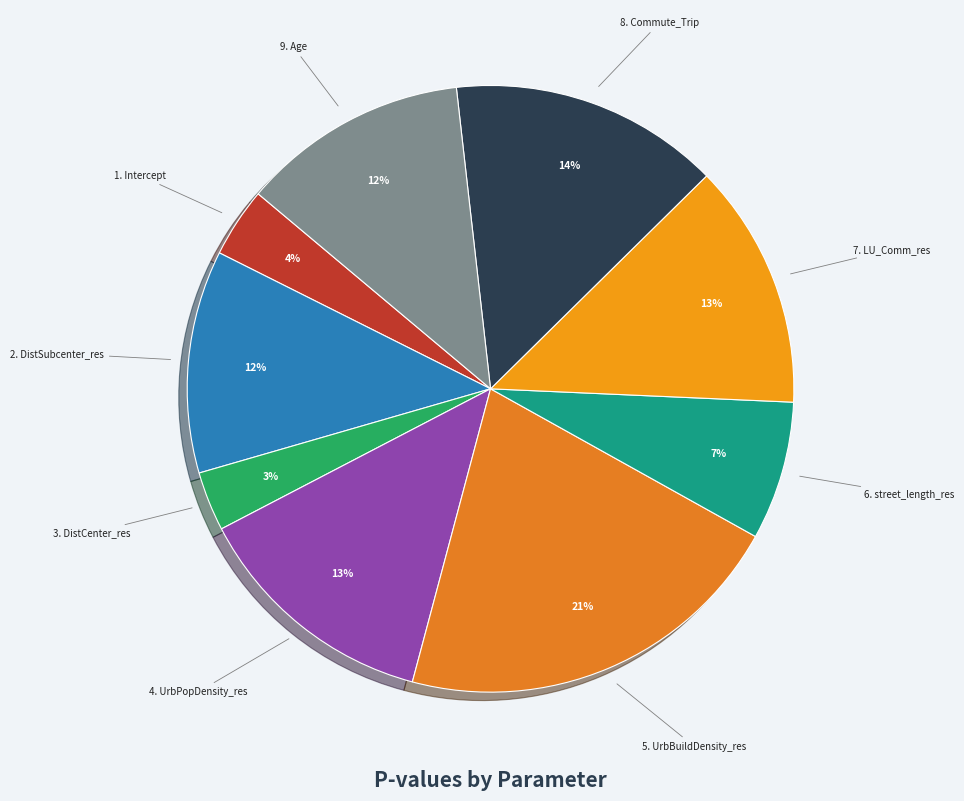

How many slices are in this pie chart?

9